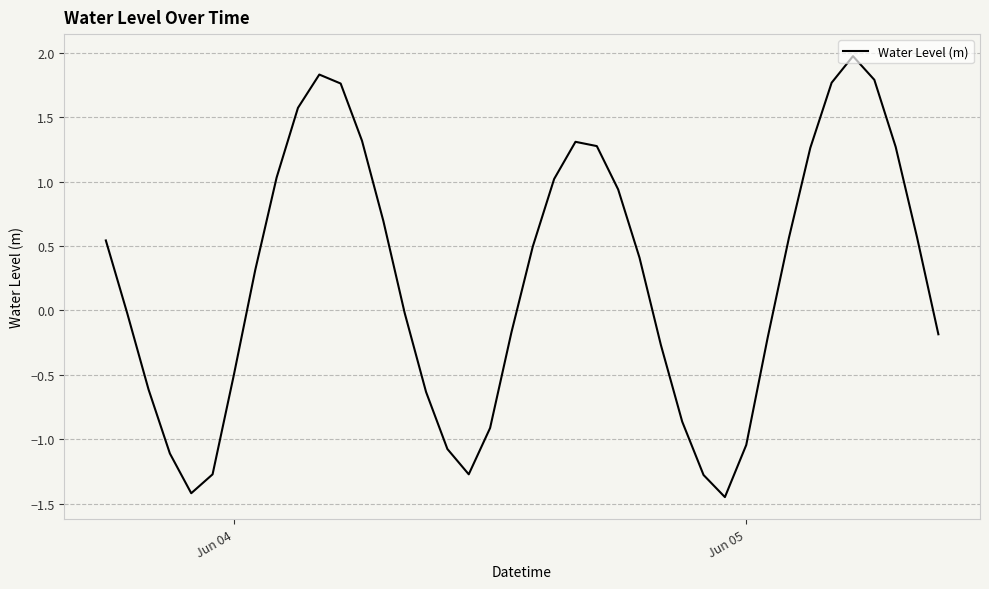

What is the maximum value shown in the chart?

2.0